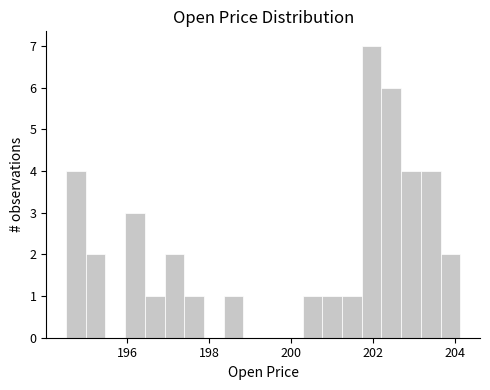

Around what value on the x-axis is the tallest bar? Give the approximate position of its centre, as read against the axis.

202.0